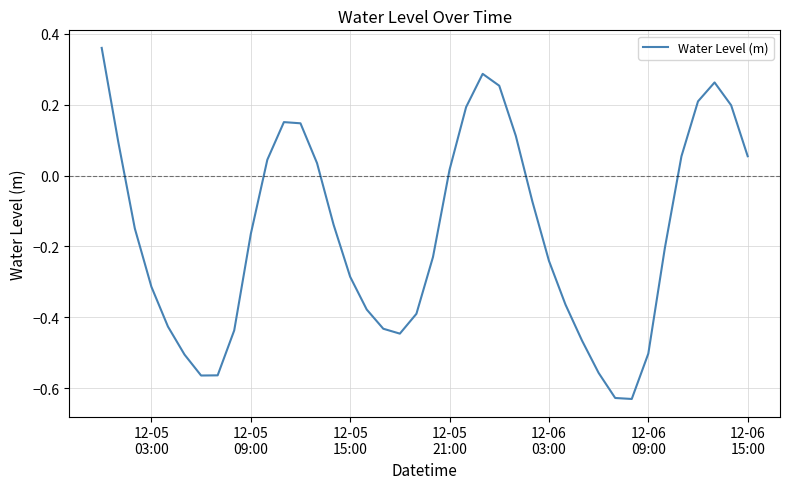

What is the difference between the maximum and minimum values?

1.0